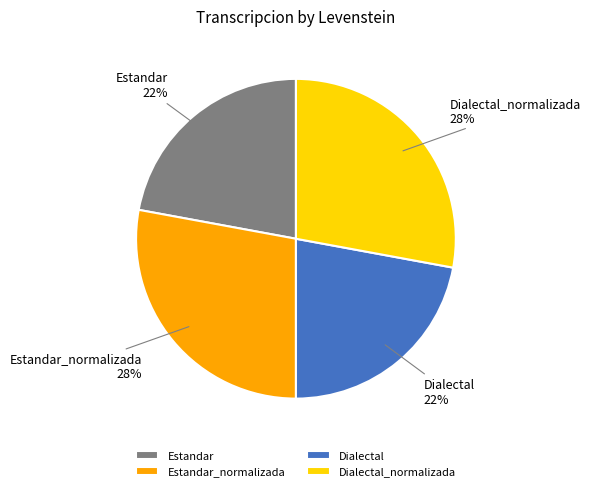

What is the ratio of the value at Dialectal to the value at Estandar?

1.0